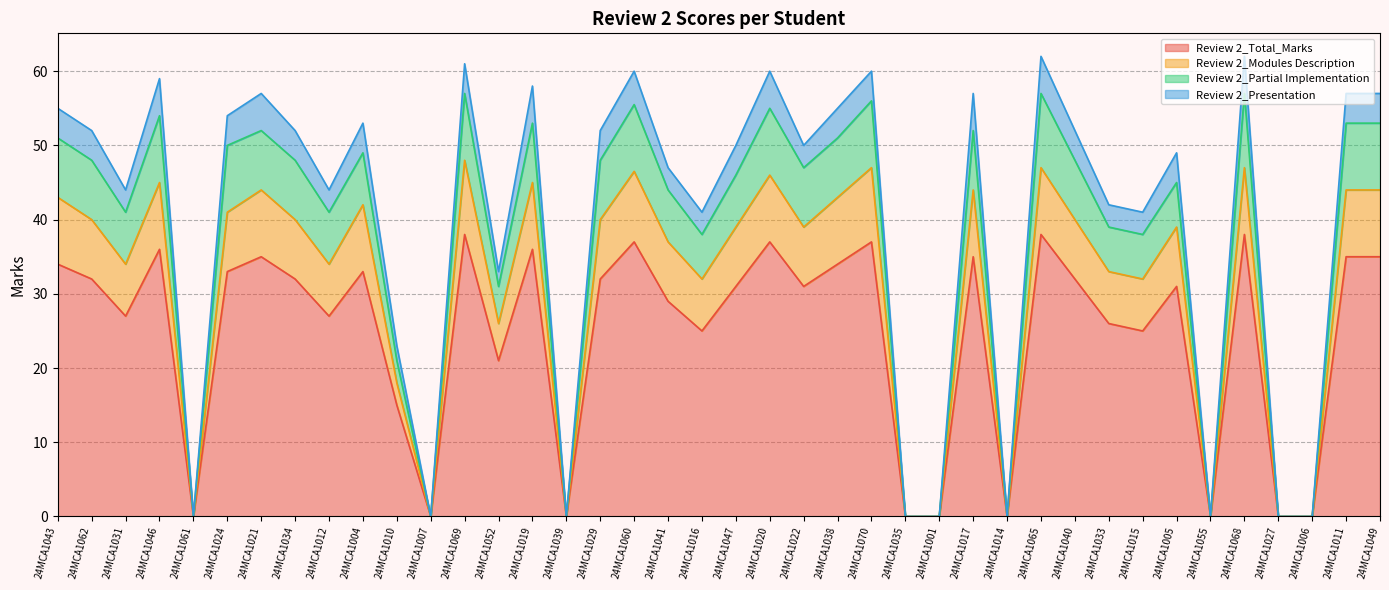

Reading right to left, list all the values displayed in this chart.

Review 2_Total_Marks: 35.0	35.0	0.0	0.0	38.0	0.0	31.0	25.0	26.0	32.0	38.0	0.0	35.0	0.0	0.0	37.0	34.0	31.0	37.0	31.0	25.0	29.0	37.0	32.0	0.0	36.0	21.0	38.0	0.0	15.0	33.0	27.0	32.0	35.0	33.0	0.0	36.0	27.0	32.0	34.0
Review 2_Modules Description: 44.0	44.0	0.0	0.0	47.0	0.0	39.0	32.0	33.0	40.0	47.0	0.0	44.0	0.0	0.0	47.0	43.0	39.0	46.0	39.0	32.0	37.0	46.5	40.0	0.0	45.0	26.0	48.0	0.0	18.0	42.0	34.0	40.0	44.0	41.0	0.0	45.0	34.0	40.0	43.0
Review 2_Partial Implementation: 53.0	53.0	0.0	0.0	57.0	0.0	45.0	38.0	39.0	48.0	57.0	0.0	52.0	0.0	0.0	56.0	51.0	47.0	55.0	46.0	38.0	44.0	55.5	48.0	0.0	53.0	31.0	57.0	0.0	21.0	49.0	41.0	48.0	52.0	50.0	0.0	54.0	41.0	48.0	51.0
Review 2_Presentation: 57.0	57.0	0.0	0.0	62.0	0.0	49.0	41.0	42.0	52.0	62.0	0.0	57.0	0.0	0.0	60.0	55.0	50.0	60.0	50.0	41.0	47.0	60.0	52.0	0.0	58.0	33.0	61.0	0.0	23.0	53.0	44.0	52.0	57.0	54.0	0.0	59.0	44.0	52.0	55.0